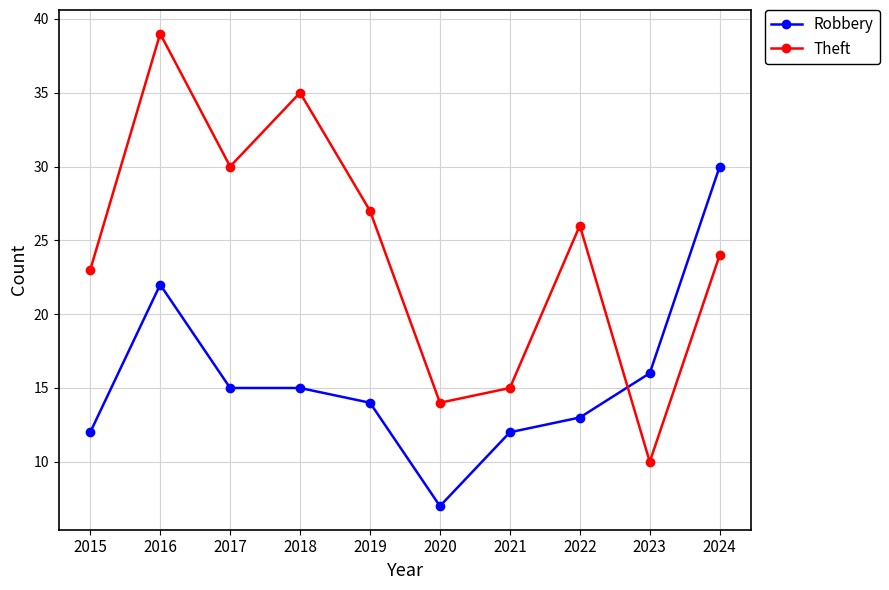

What is the total value across all series at 2023?

26